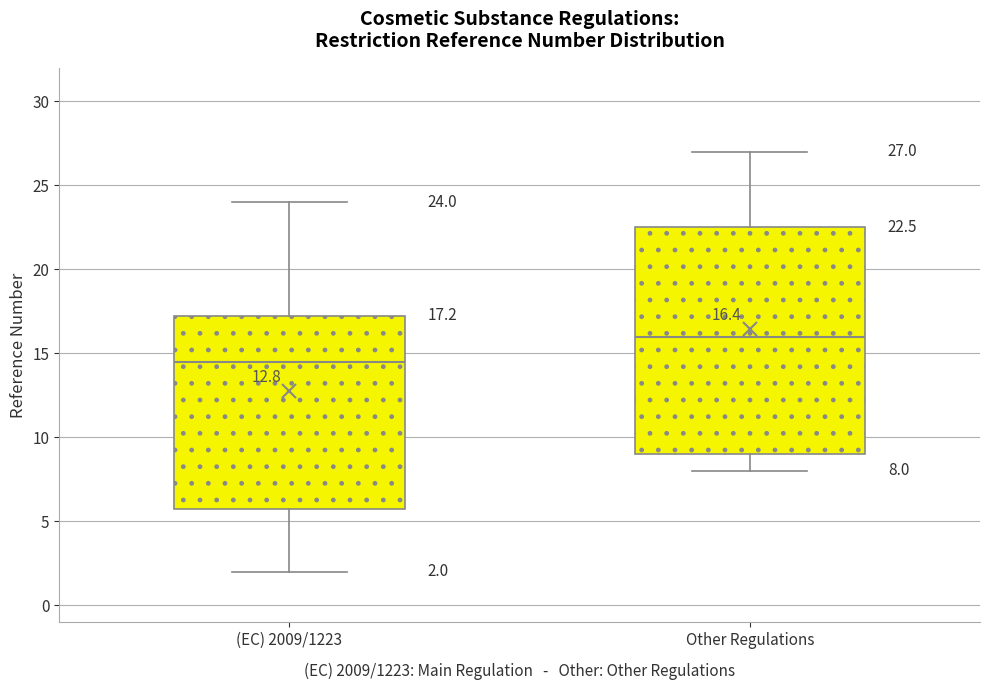

Which box is the tallest, from its lower edge to its upper edge?

Other Regulations